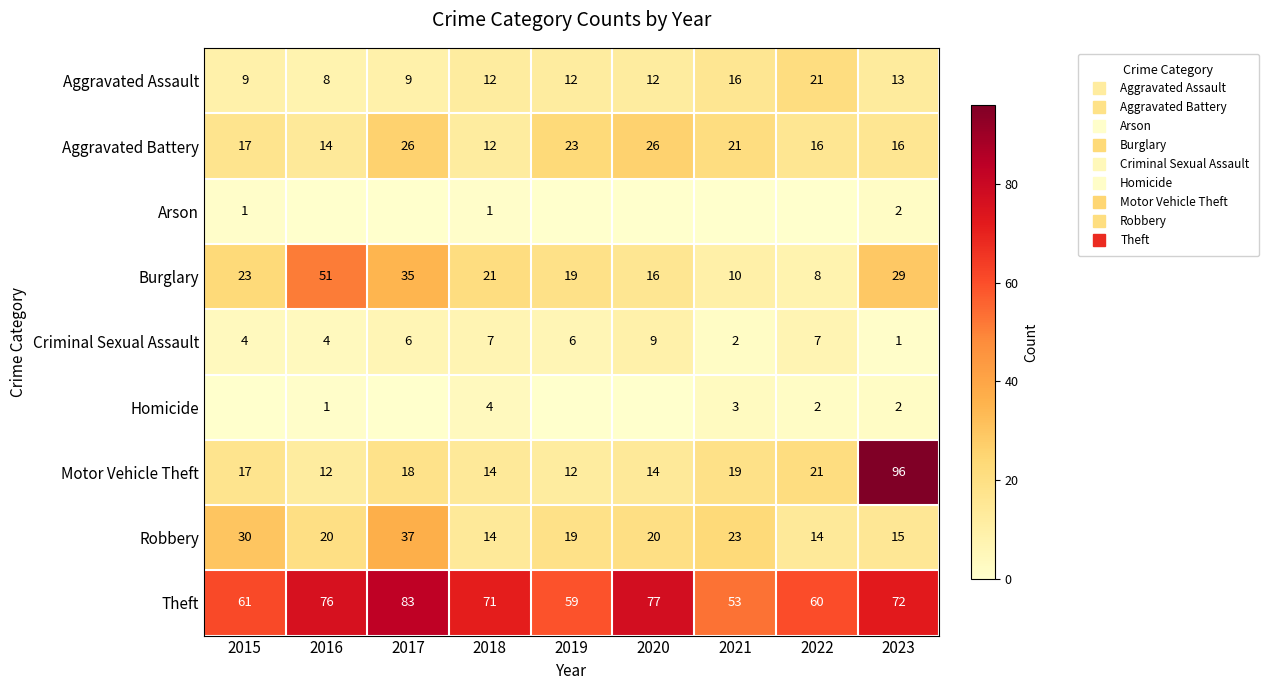

Which label corresponds to the largest value in the chart?

2023